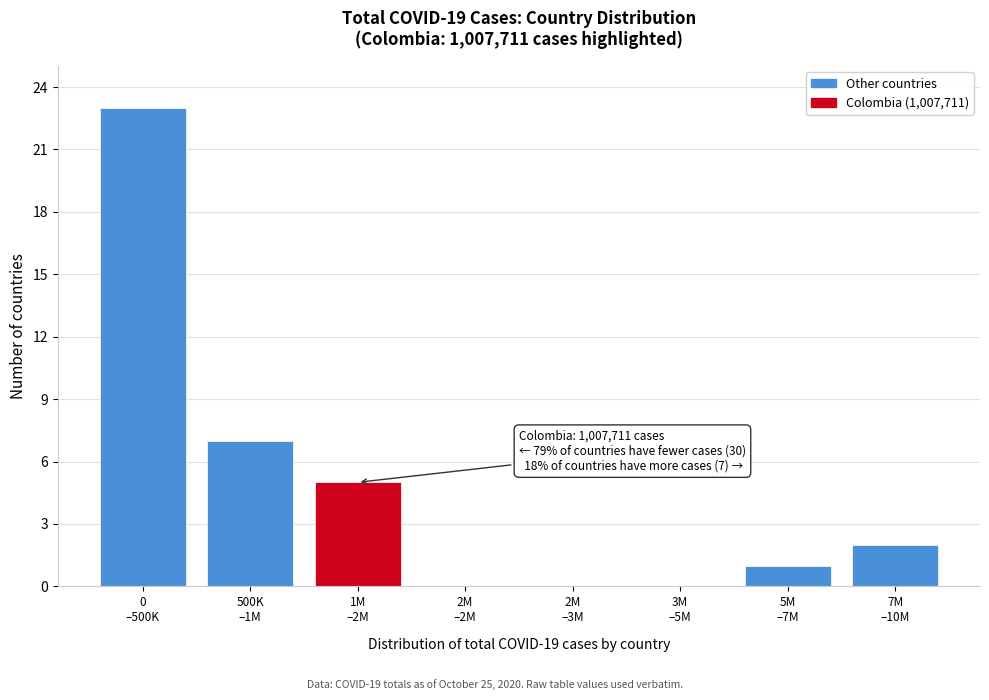

What is the sum of all values?

38